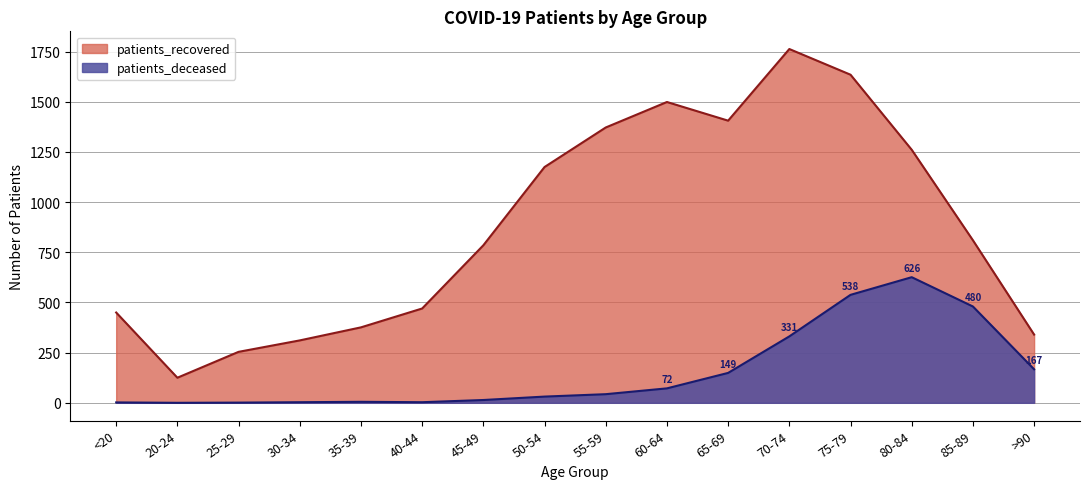

Which category has the lowest value across all series?

20-24